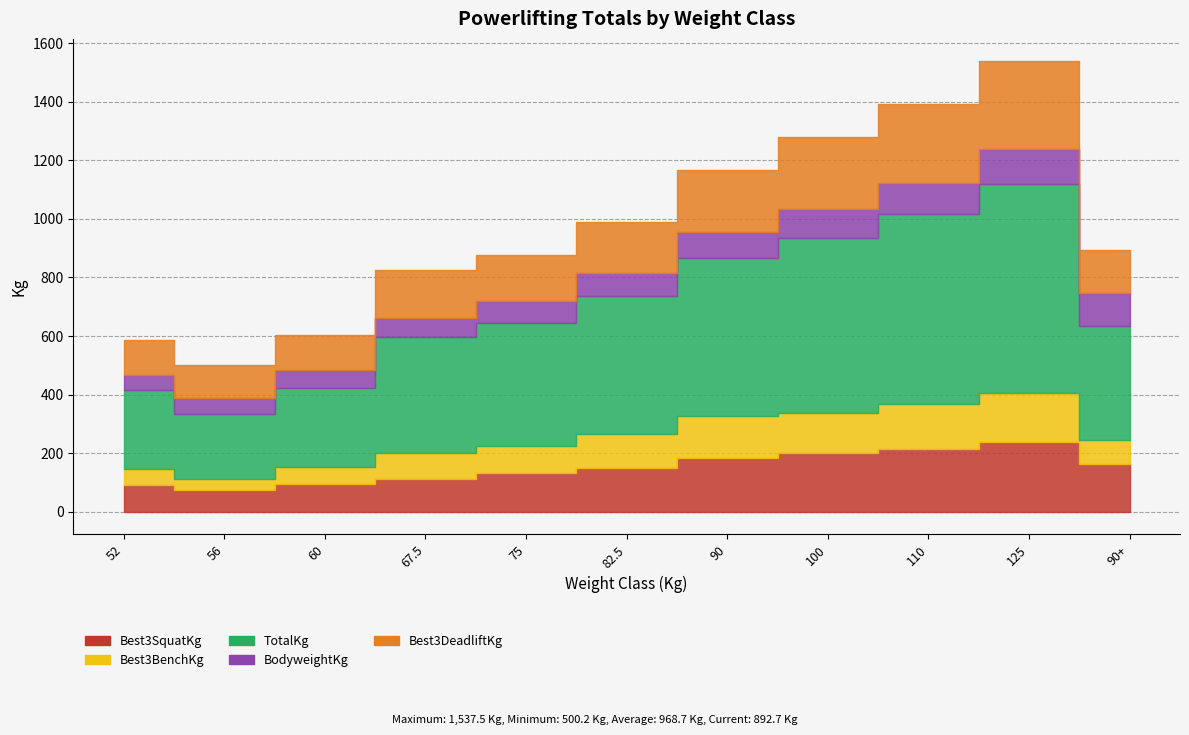

What is the difference between the second highest and minimum values in the Best3SquatKg series?

140.0